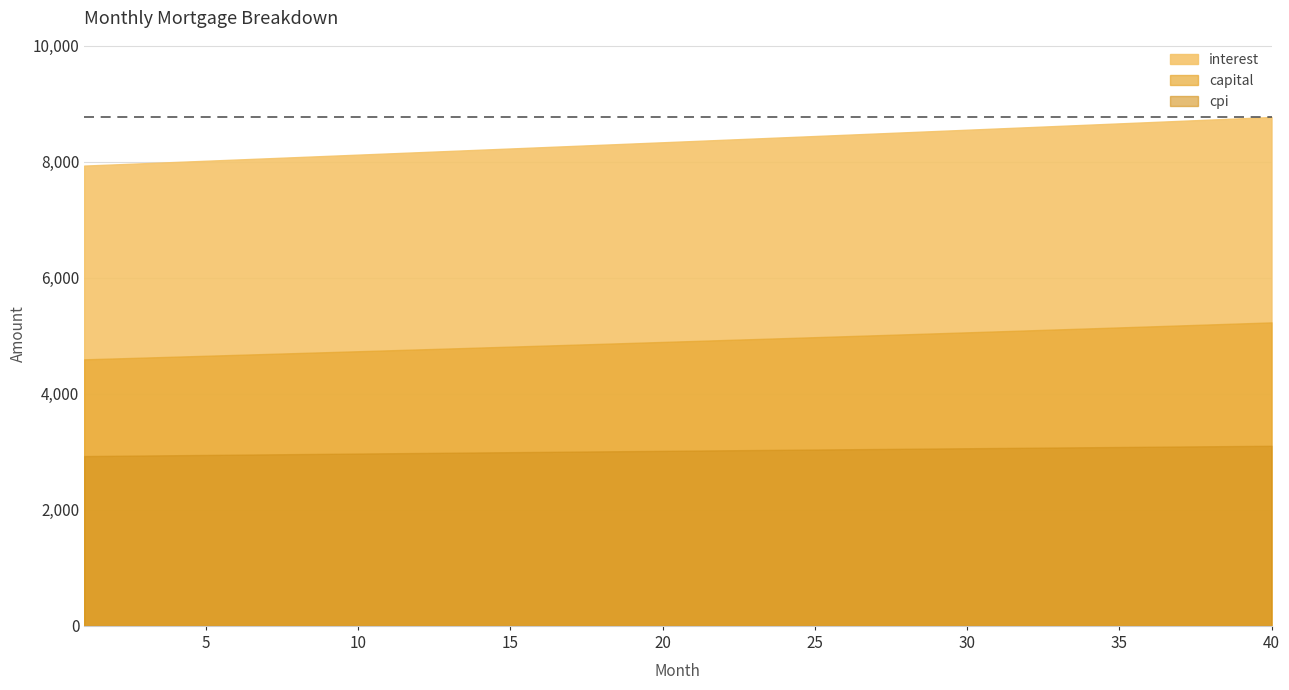

Is it true that cpi equals 1865.2 at 17?

False